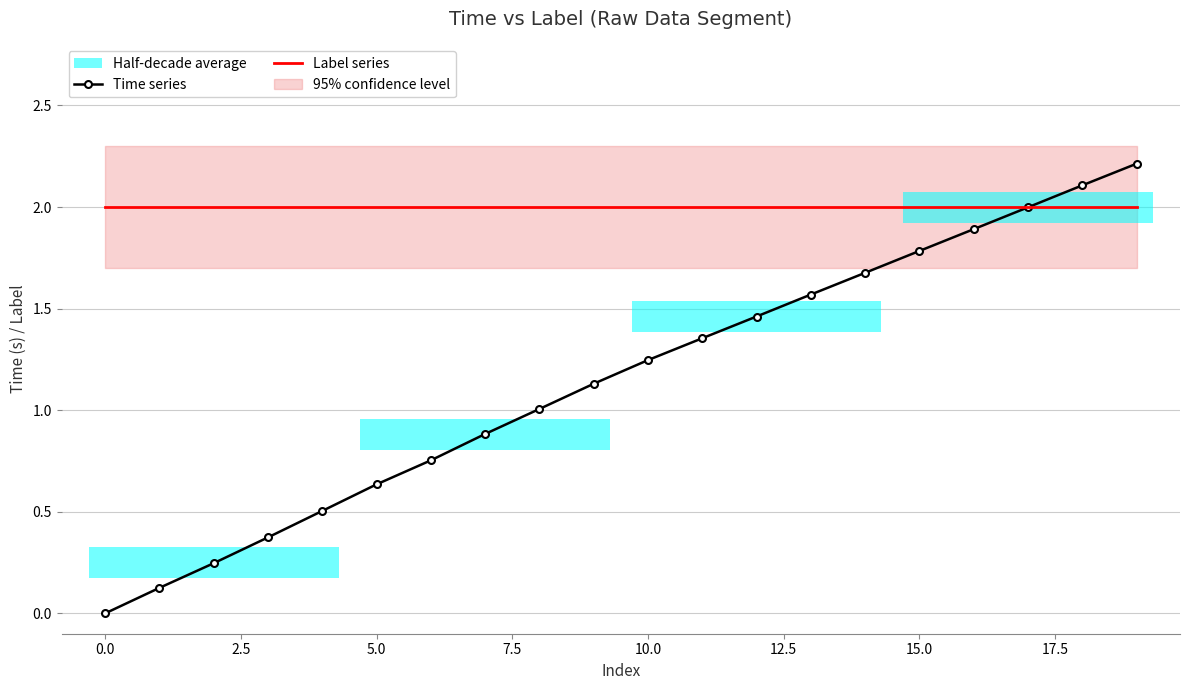

Is it true that Label series equals 2.0 at 0.0?

True